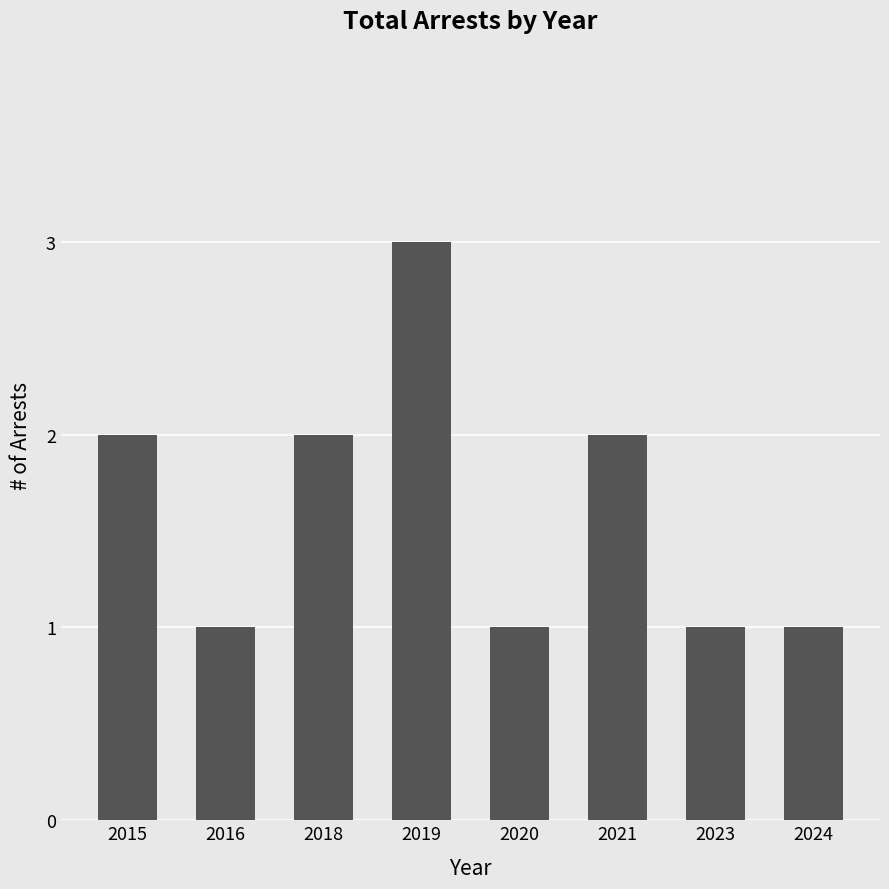

What is the minimum value shown in the chart?

1